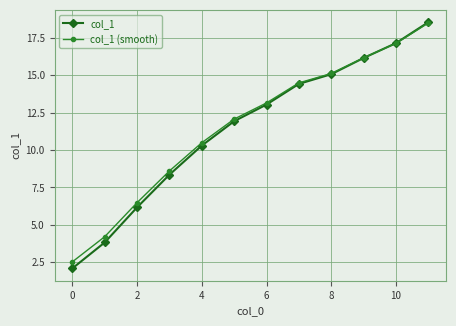

What is the smallest value displayed?

2.1